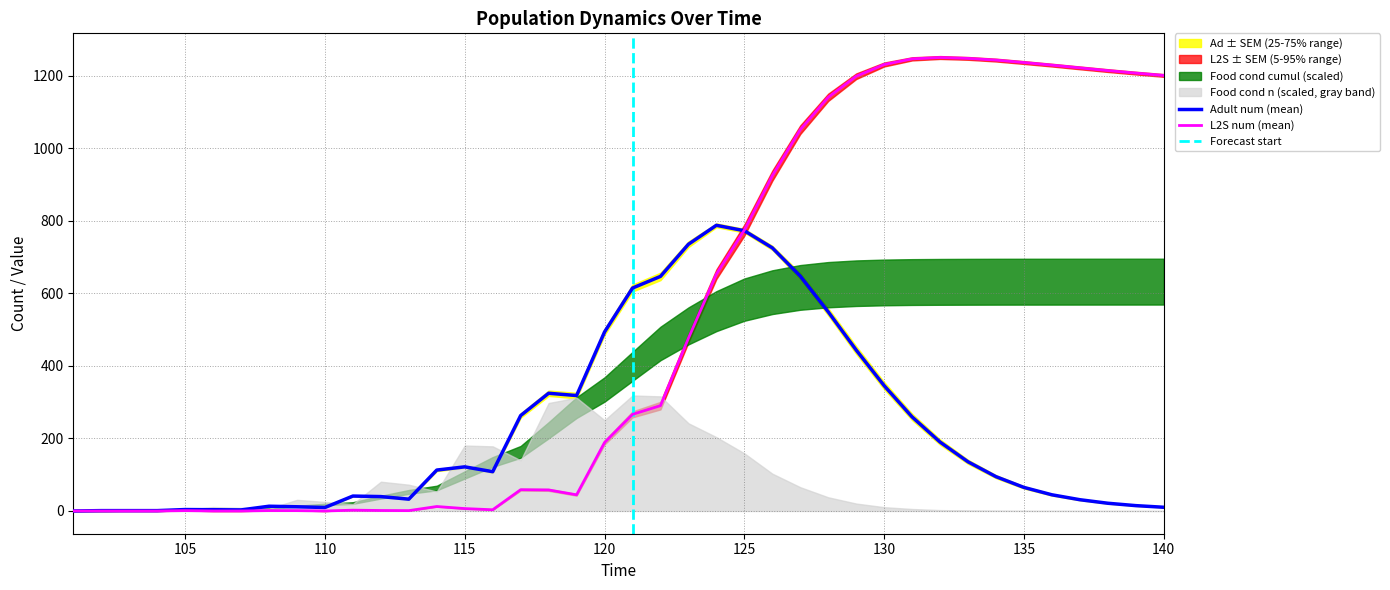

True or false: L2S_n and L2S_sem intersect in this chart.

False